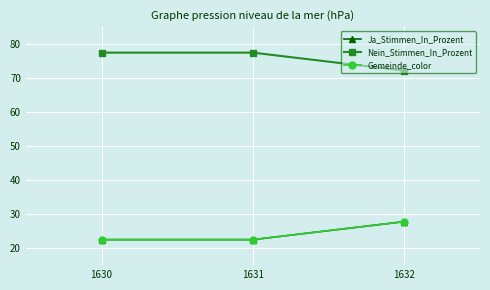

Is this an area chart (filled region under the line)?

No